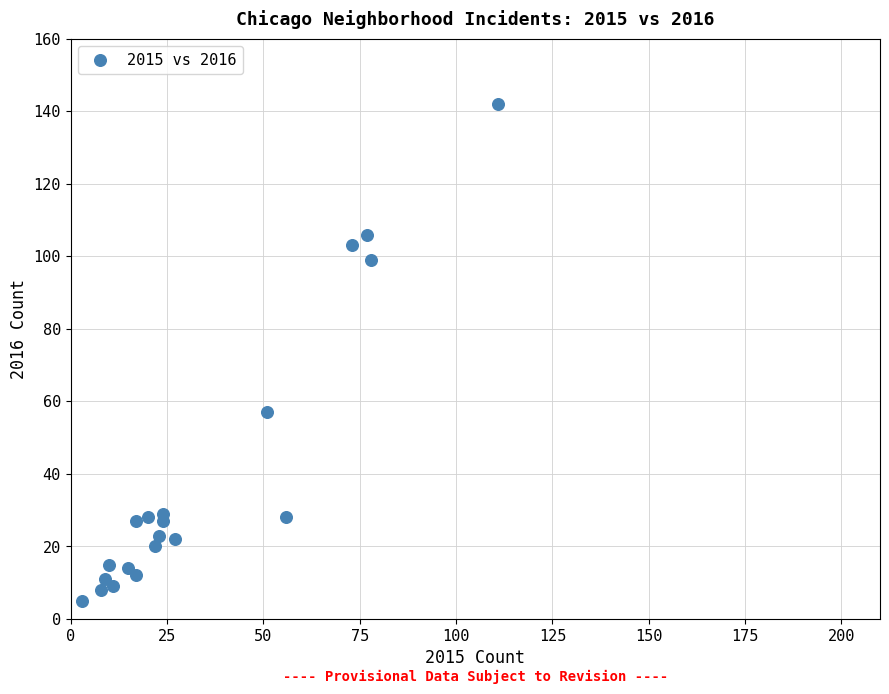

What is the range of Y values (max minus min)?

137